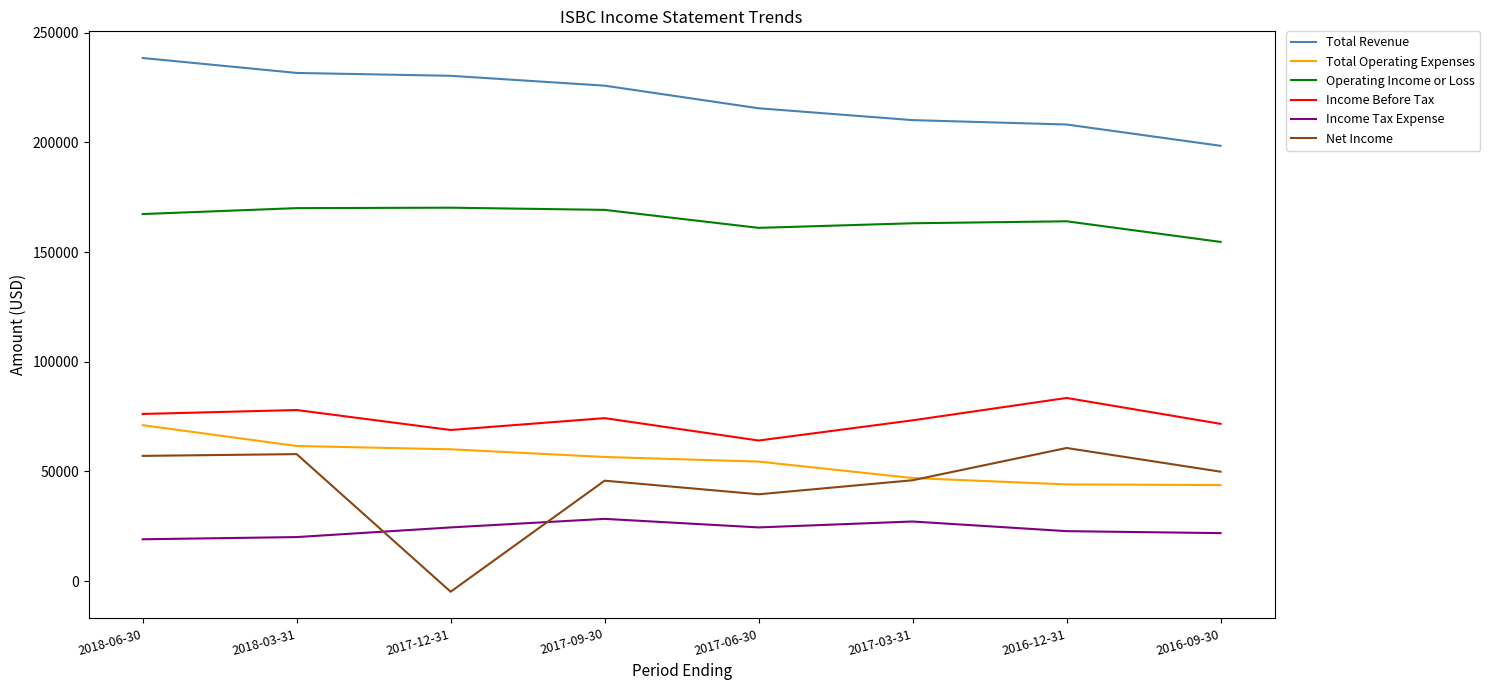

What is the approximate value of Income Before Tax at 2016-12-31?

83500